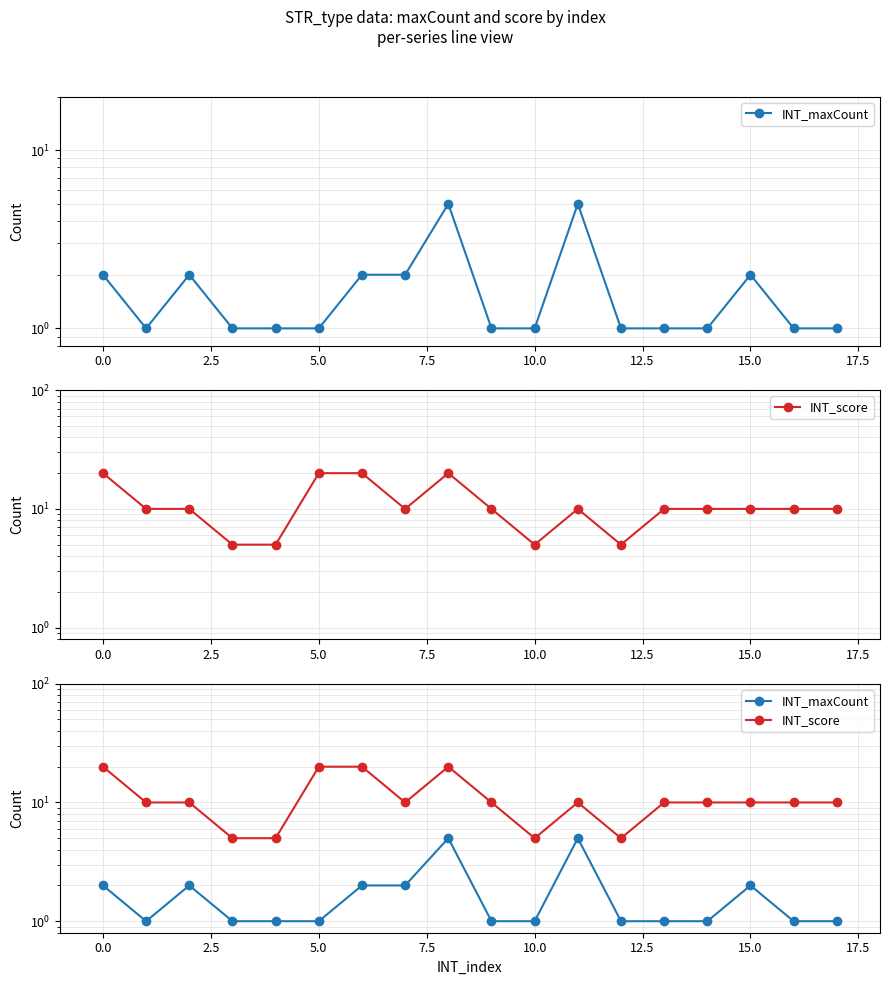

What is the smallest value displayed?

1